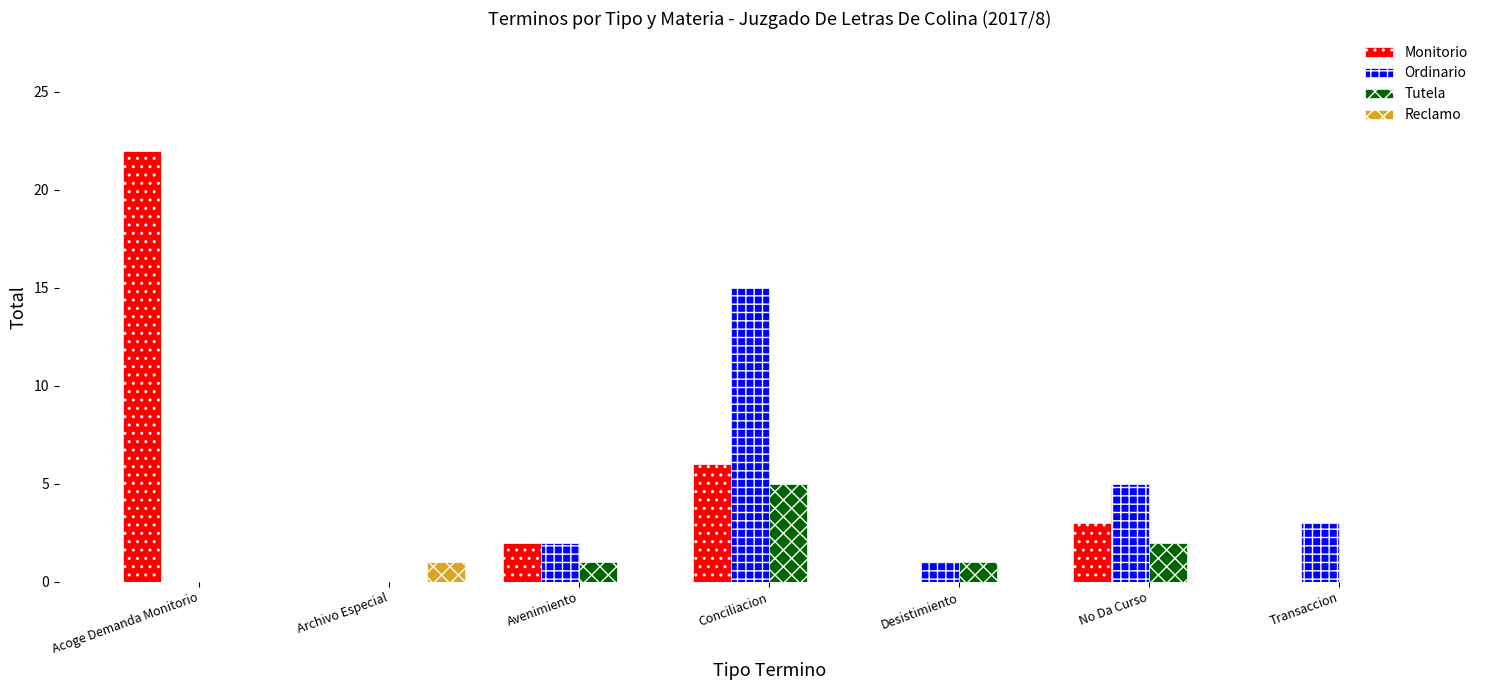

Which series changed the most between Desistimiento and No Da Curso?

Ordinario